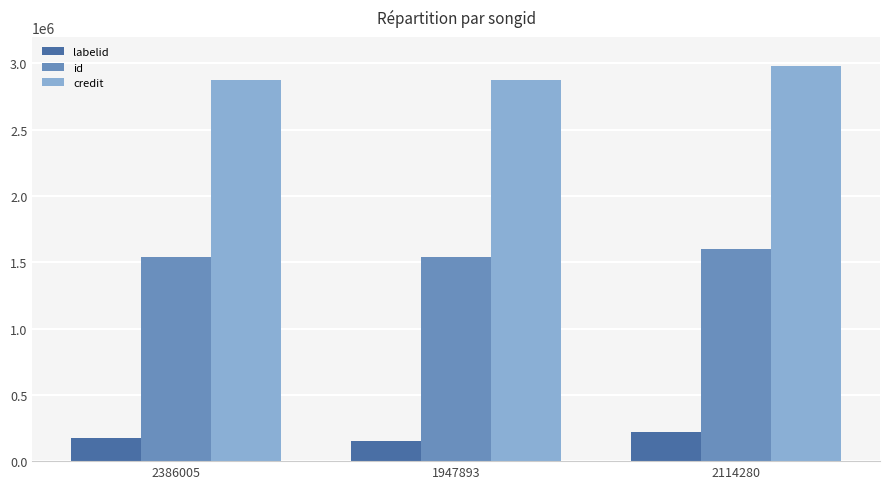

How many bars are there in each group?

3